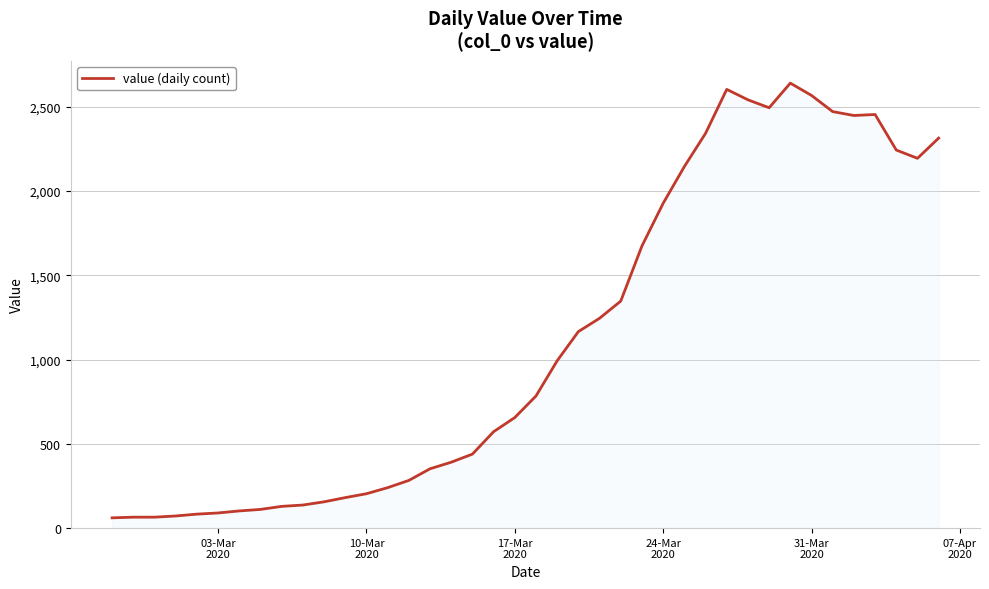

Does the chart display data point markers on the line(s)?

No